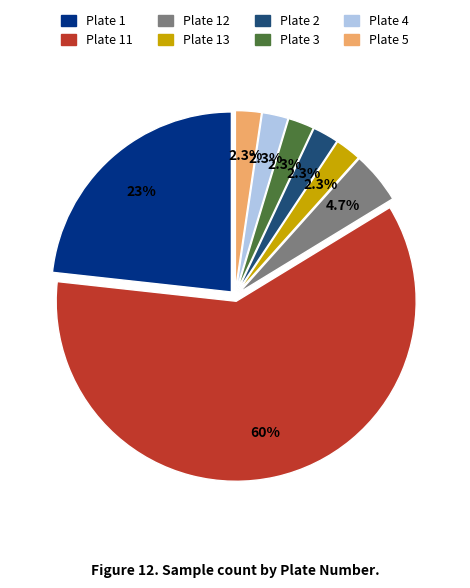

Is Plate 11 the majority of the pie?

Yes